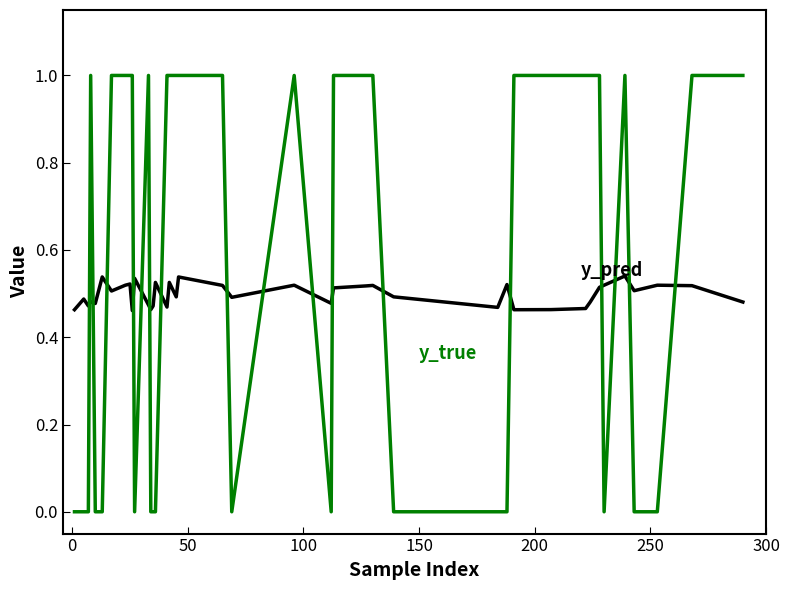

Count the number of categories in the chart.

40